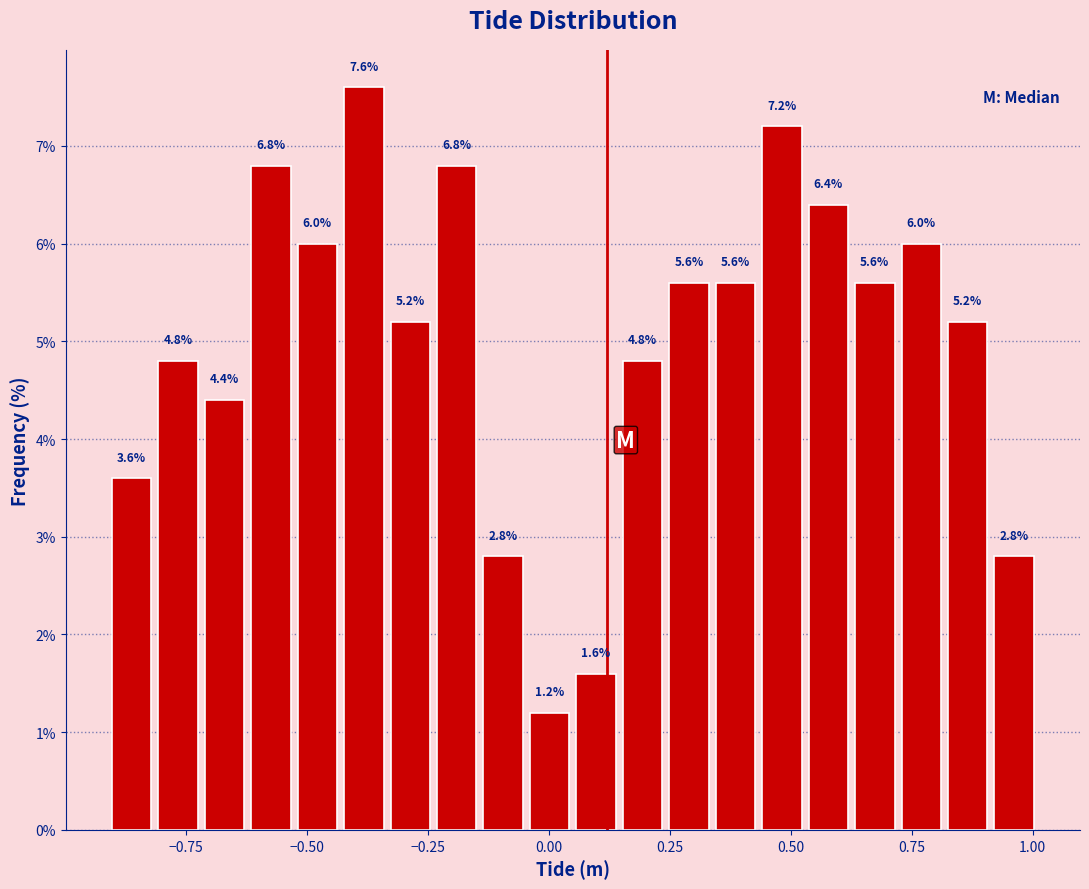

Read against the x-axis, roughly where is the centre of the tallest bar?

-0.40